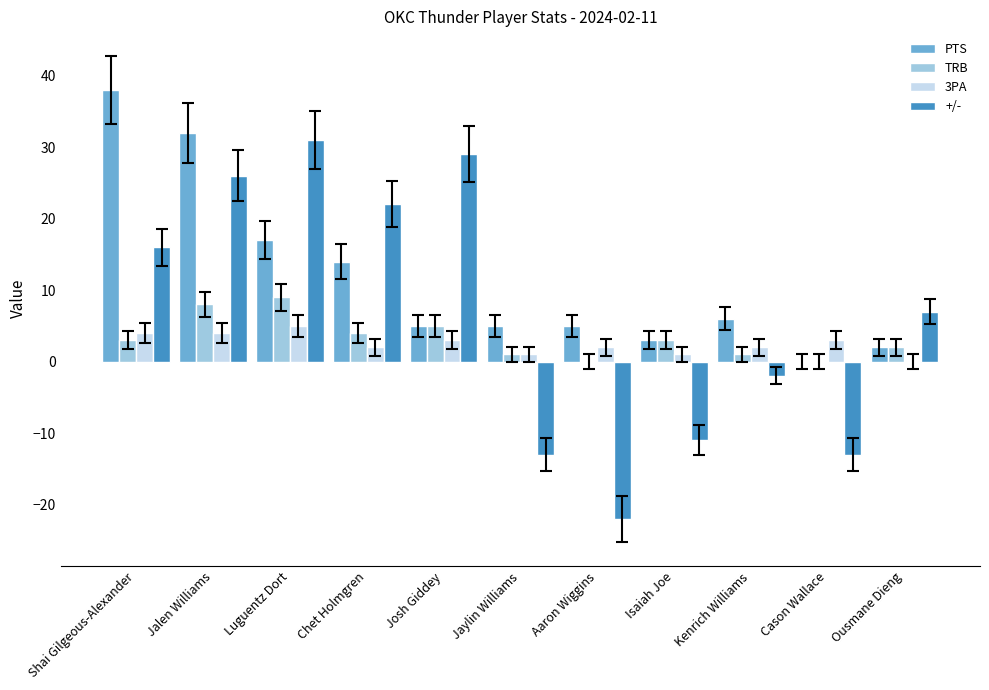

Does the chart contain stacked bars?

No